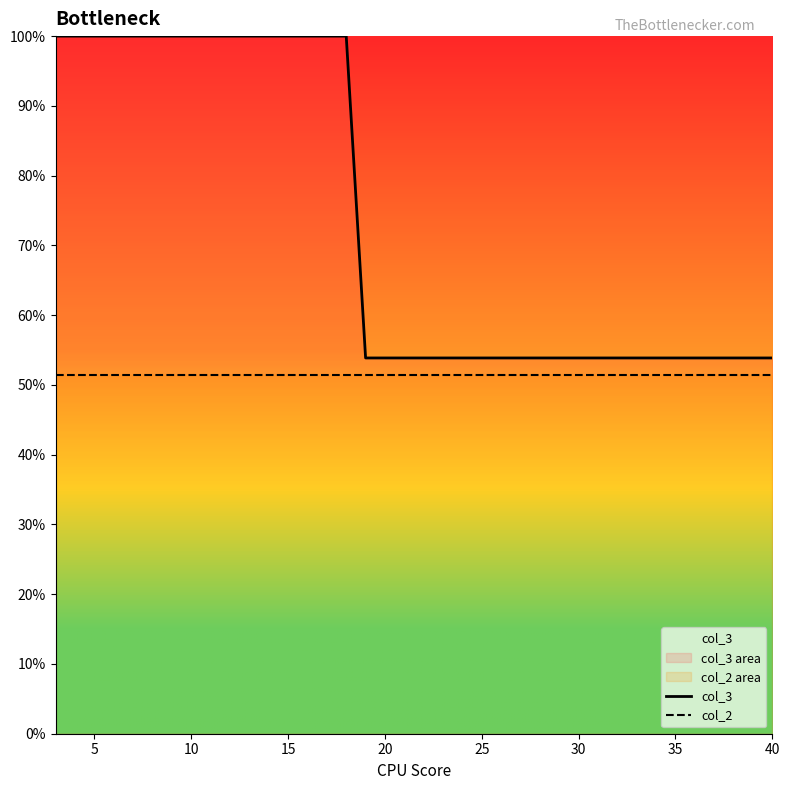

Which series changed the most between 10 and 25?

col_3